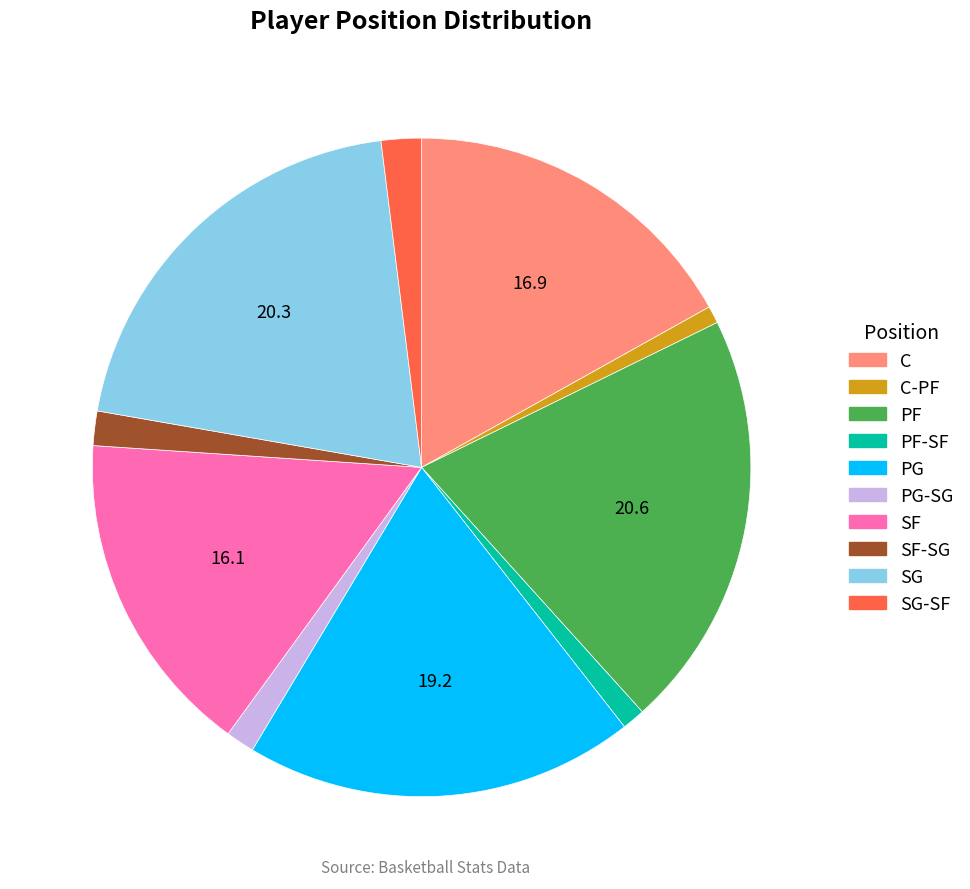

Which has a higher value, SF-SG or SF?

SF